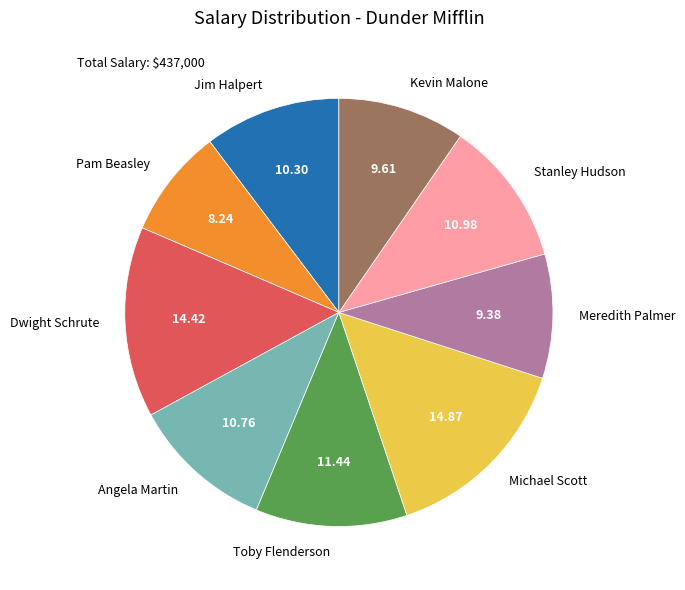

Which has a higher value, Michael Scott or Pam Beasley?

Michael Scott